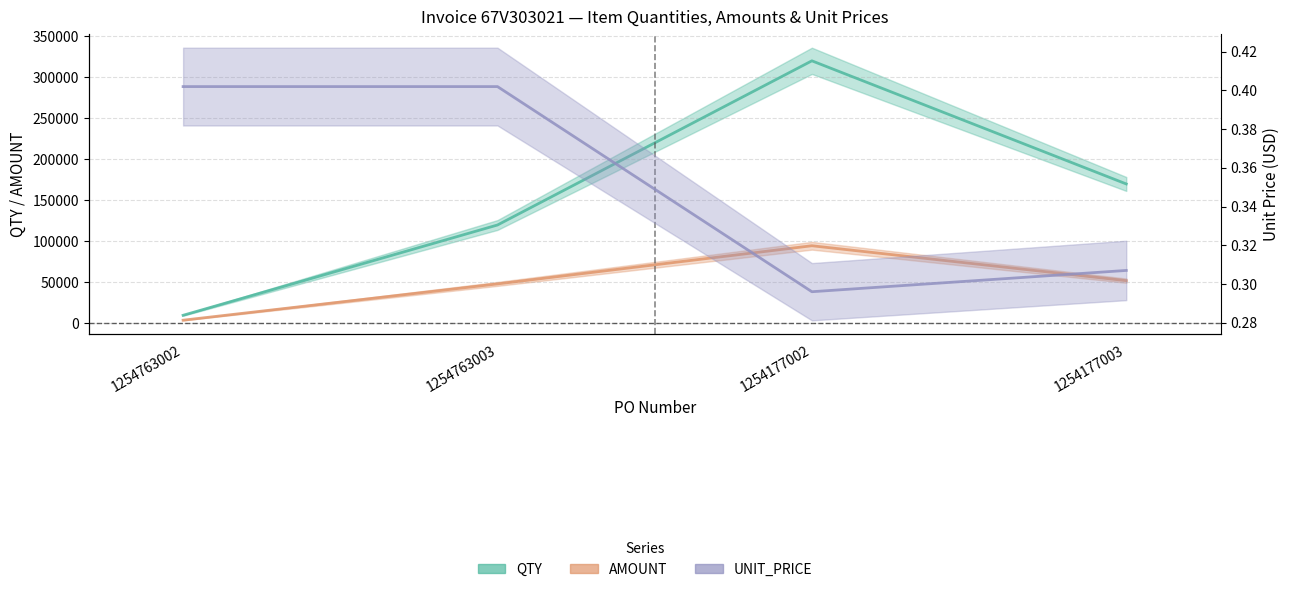

What is the maximum value for AMOUNT?

94720.0